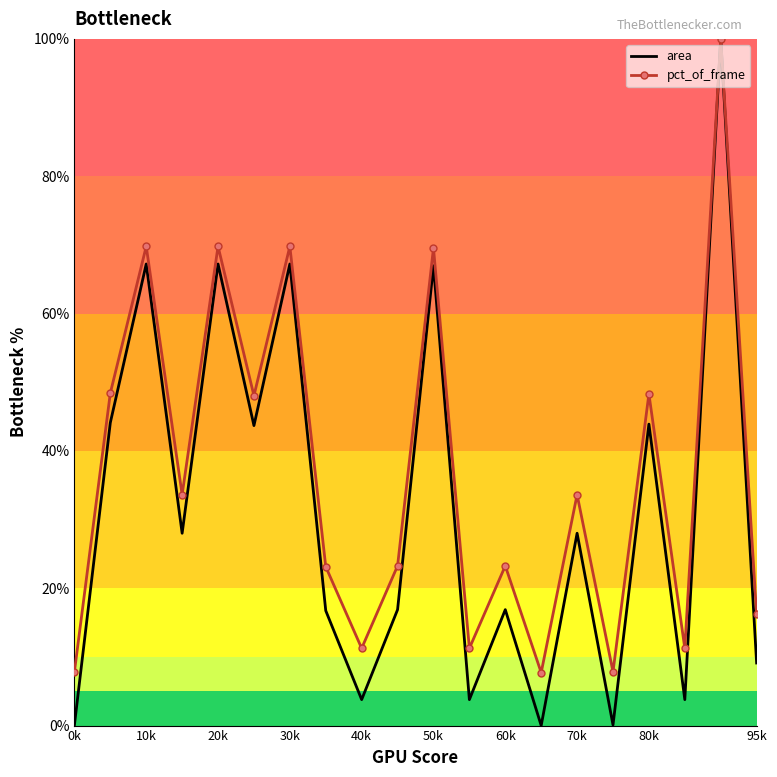

Which series has the largest total across all categories?

pct_of_frame